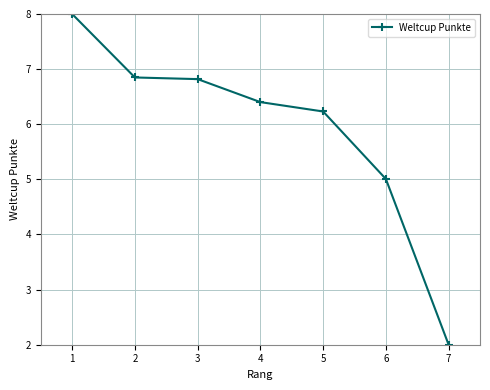

What is the value of the 3rd point from the left?

6.8